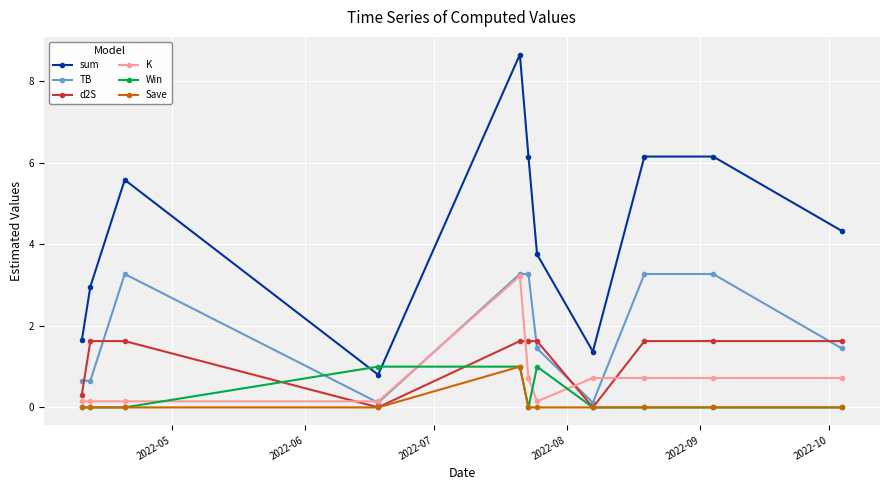

Which series has the widest spread of values?

sum